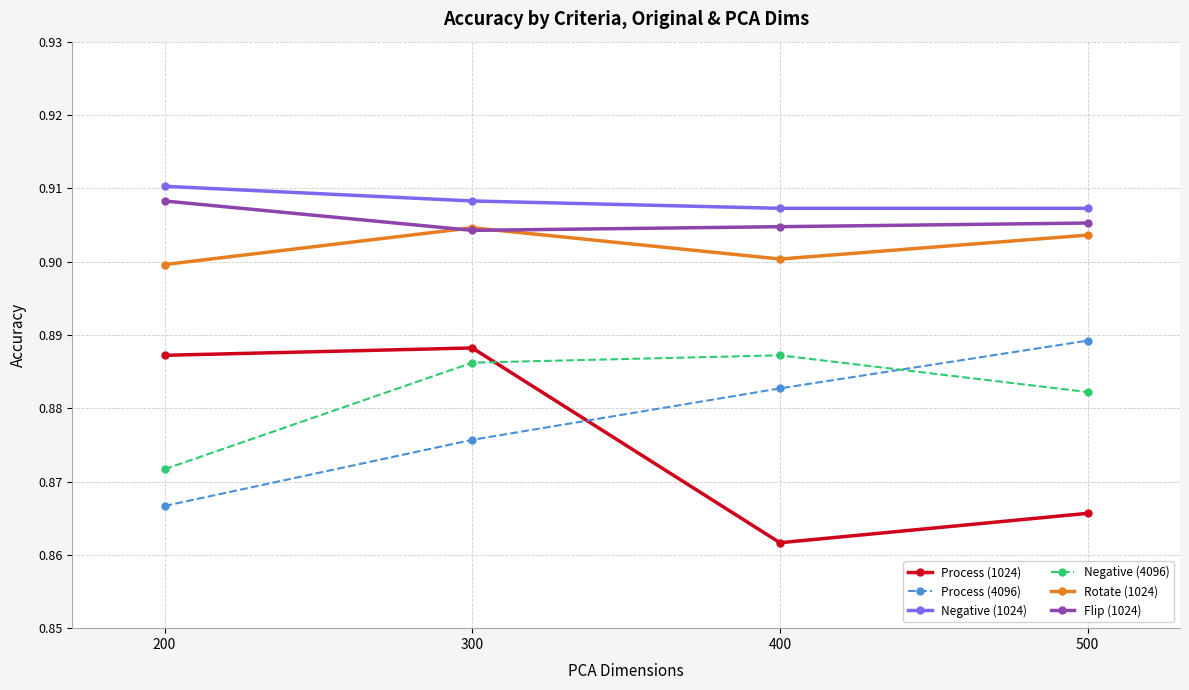

Which series changed the most between 200 and 300?

Negative (4096)